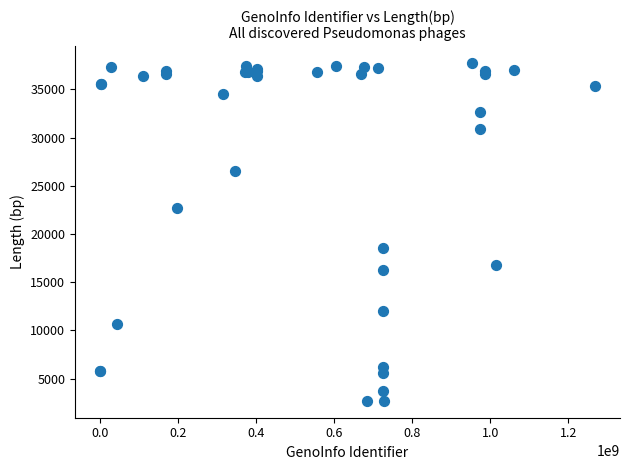

What Y value in the scatter plot is closest to 20205?

18508